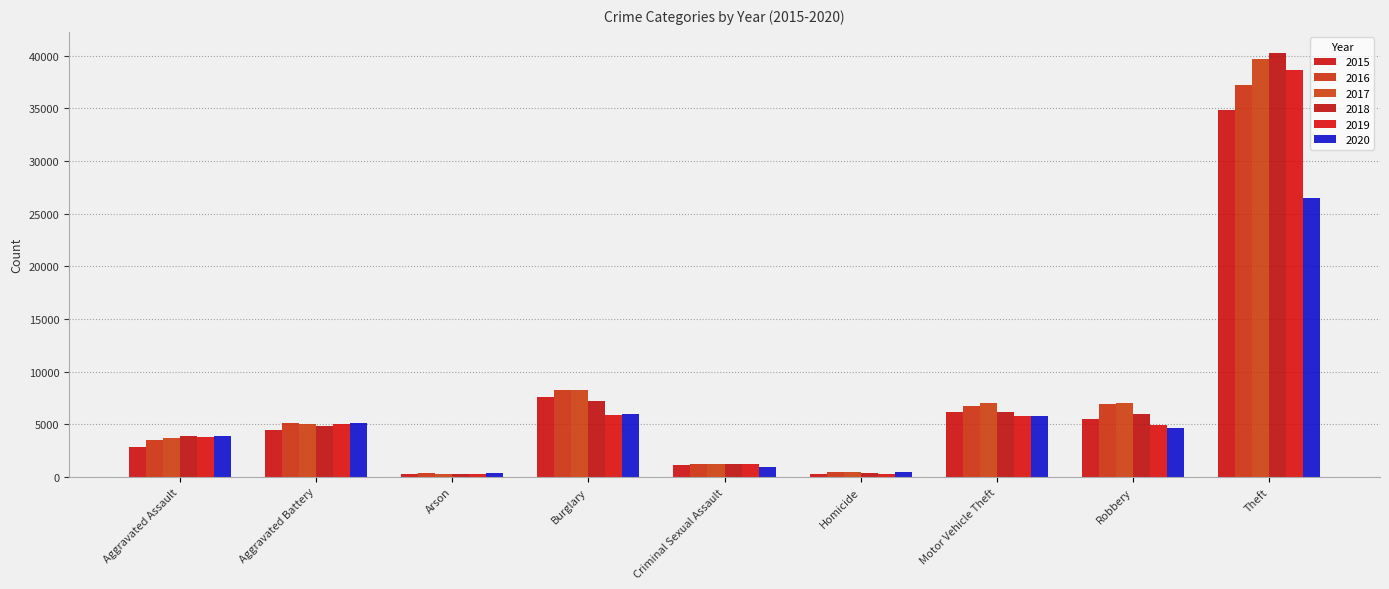

Rank the categories by 2015 value from lowest to highest.

Arson, Homicide, Criminal Sexual Assault, Aggravated Assault, Aggravated Battery, Robbery, Motor Vehicle Theft, Burglary, Theft